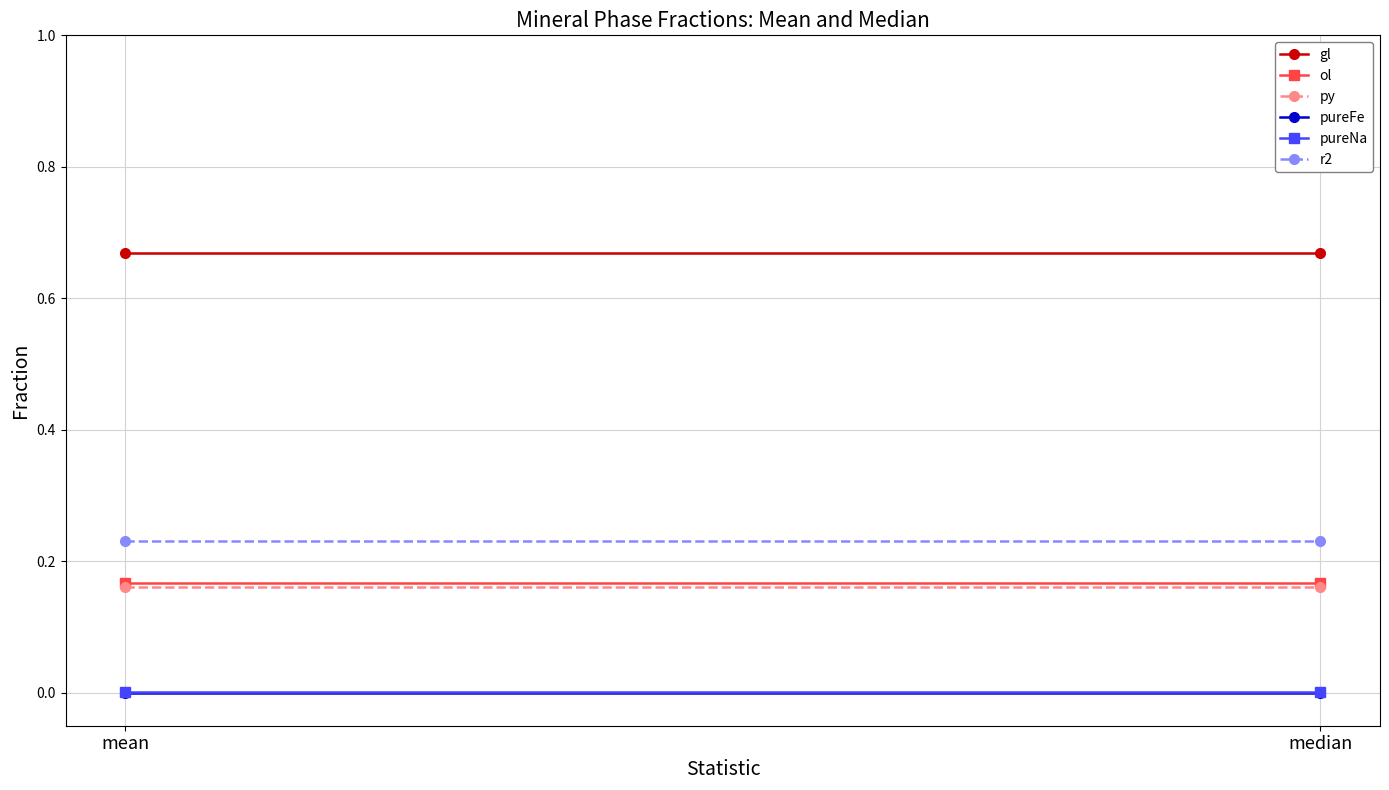

Rank the categories by r2 value from lowest to highest.

mean, median